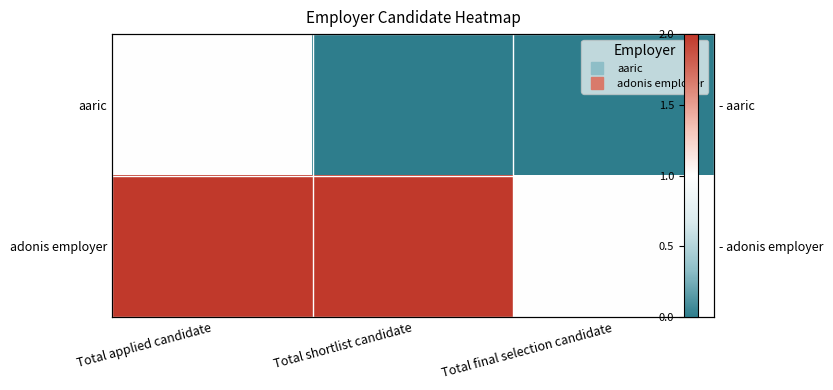

Rank the series by their average value, from highest to lowest.

adonis employer, aaric